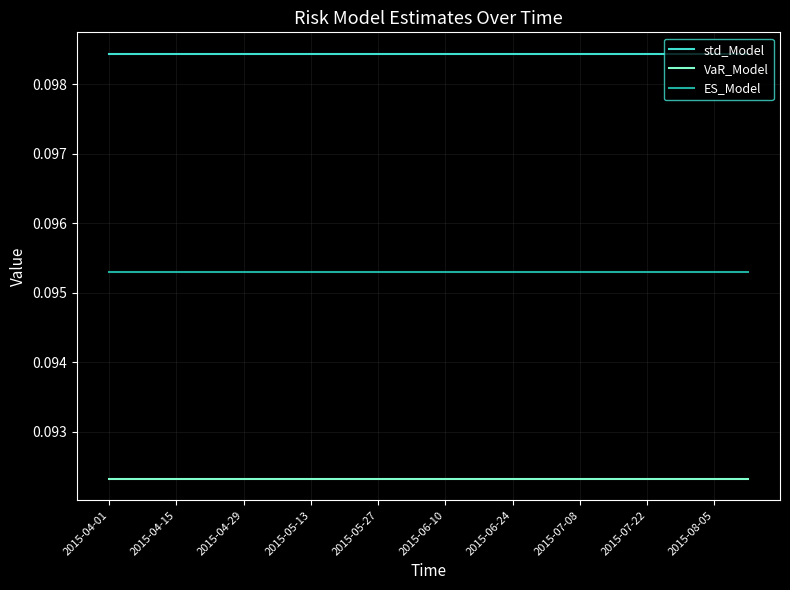

List the series in order of their peak value, lowest first.

VaR_Model, ES_Model, std_Model